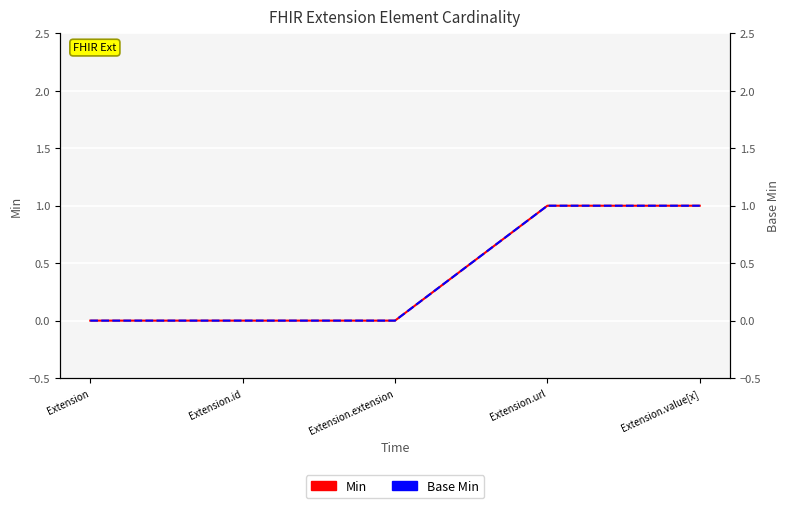

At which category is the sum across all series the highest?

Extension.url